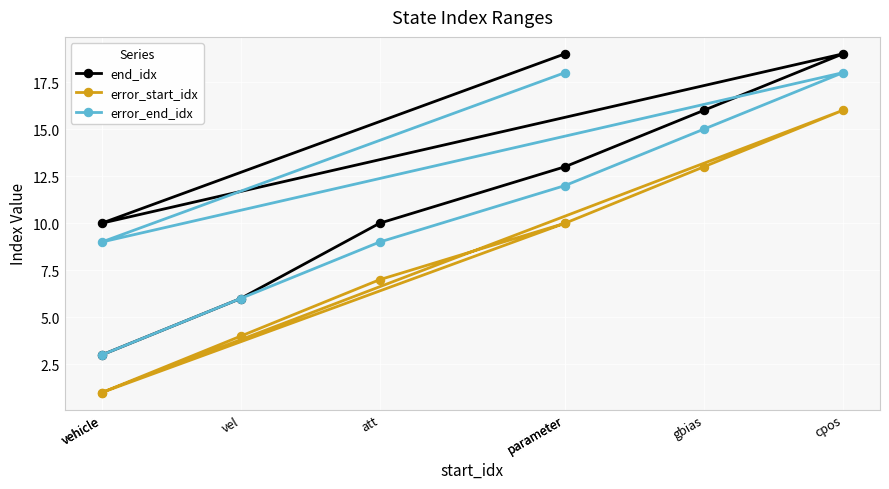

Rank the series at att from highest to lowest value.

end_idx, error_end_idx, error_start_idx